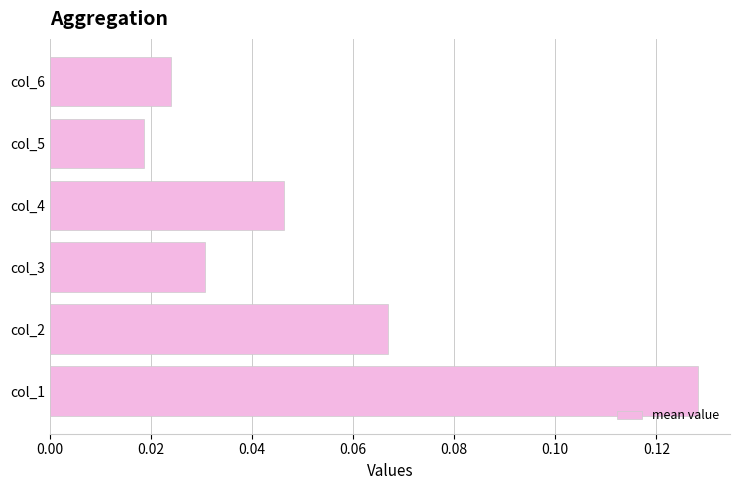

What is the sum of all values?

0.3